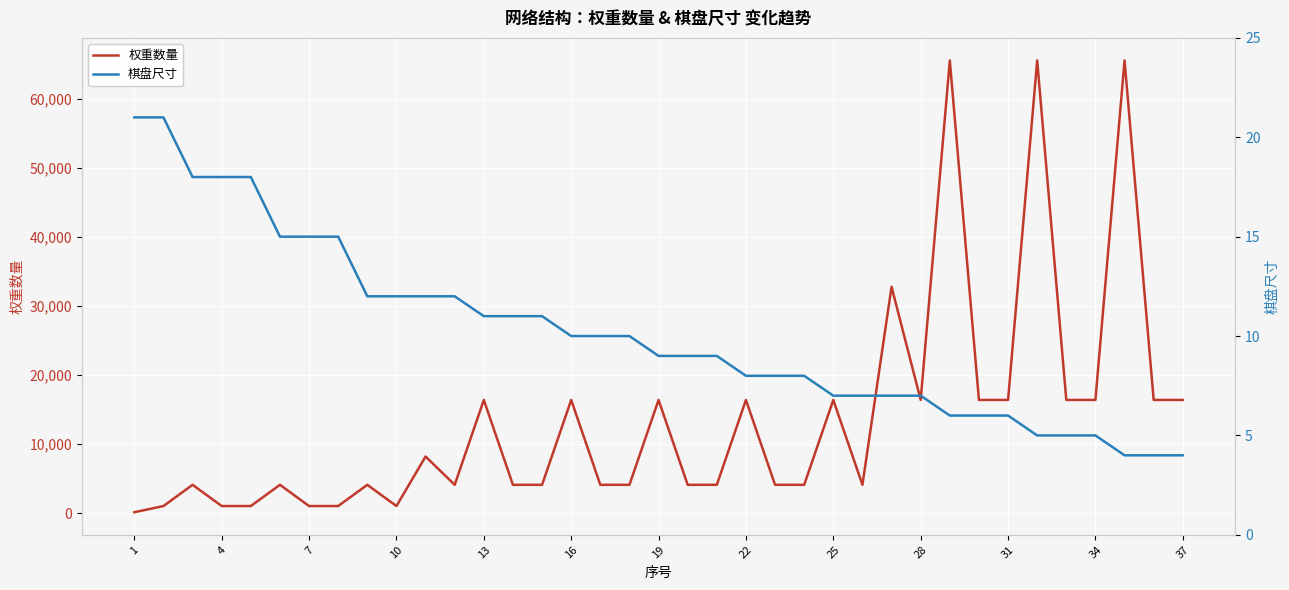

What is the difference between the maximum and minimum values in the 权重数量 series?

65408